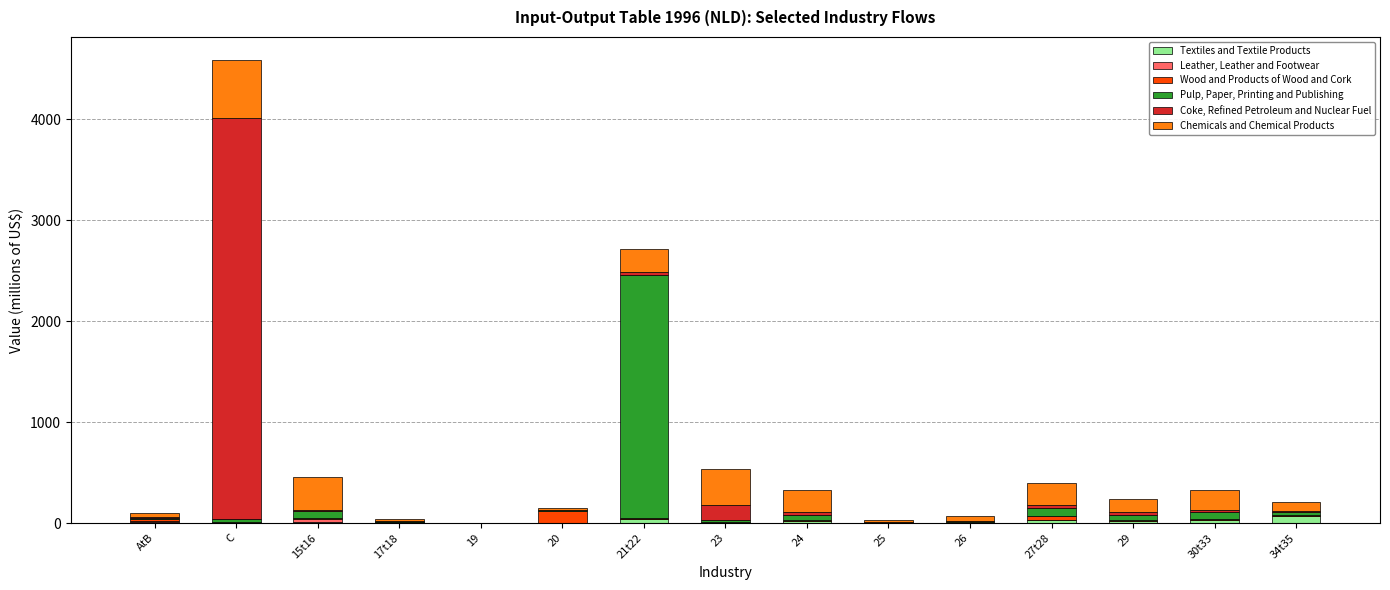

At which category is the sum across all series the highest?

C